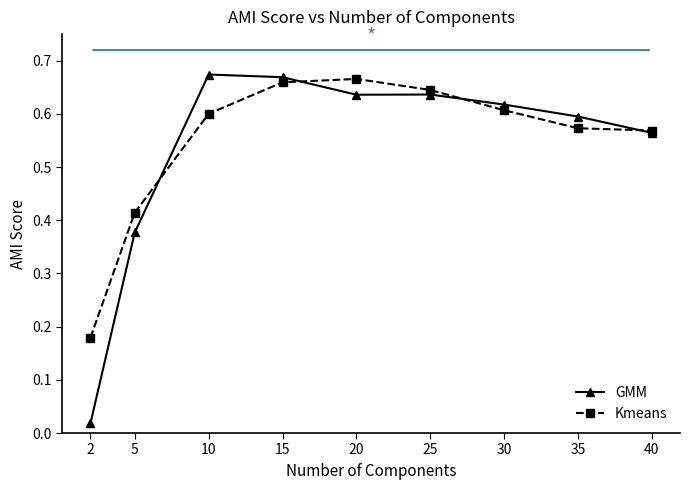

Between which two adjacent categories do Kmeans and GMM first intersect?

5 and 10